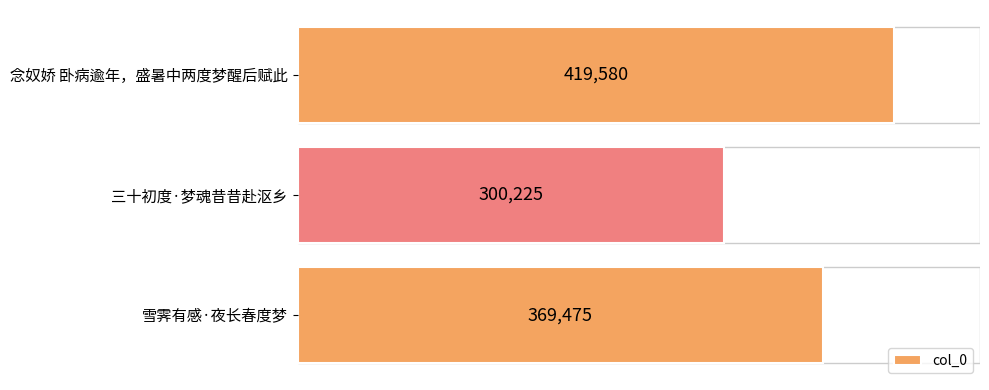

Which has a higher value, 雪霁有感·夜长春度梦 or 三十初度·梦魂昔昔赴沤乡?

雪霁有感·夜长春度梦